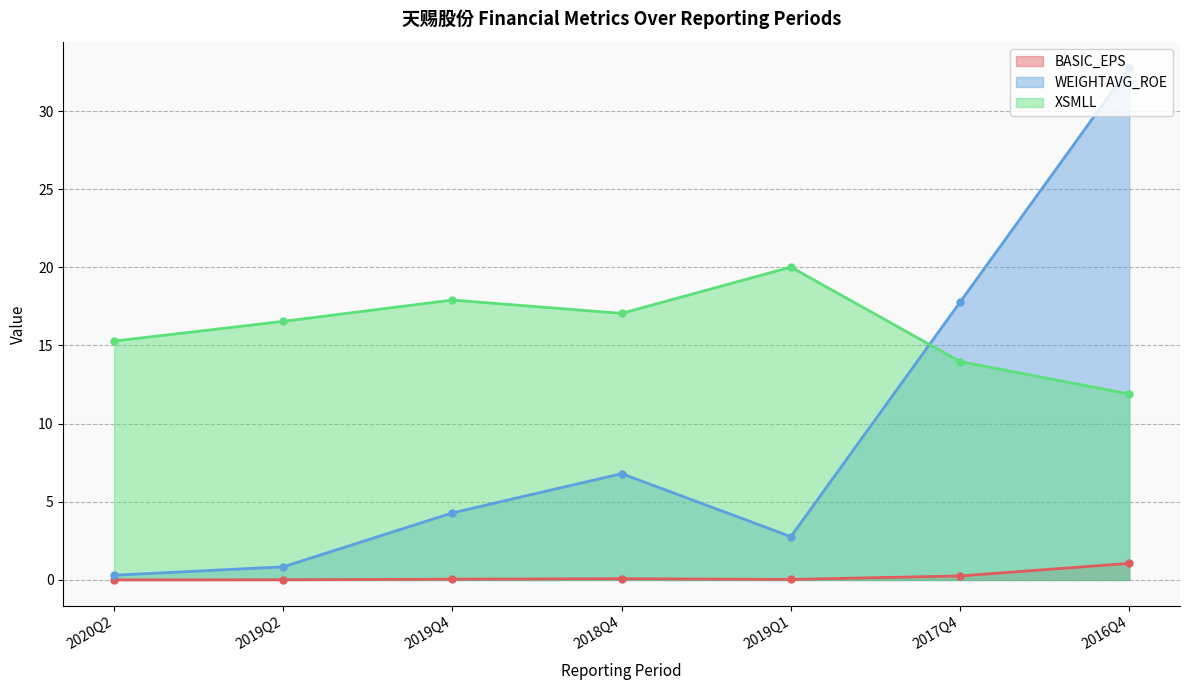

What is the approximate value of WEIGHTAVG_ROE at 2018Q4?

6.8